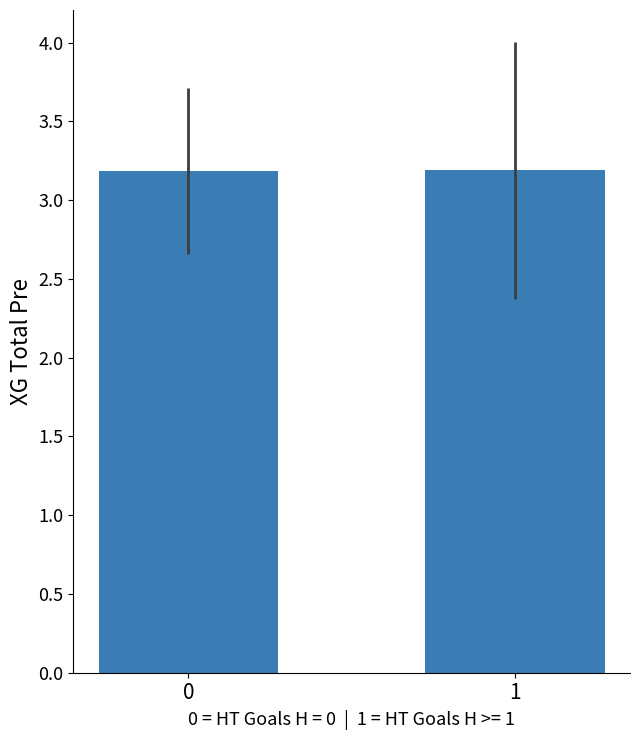

What is the ratio of the value at 0 to the value at 1?

1.0